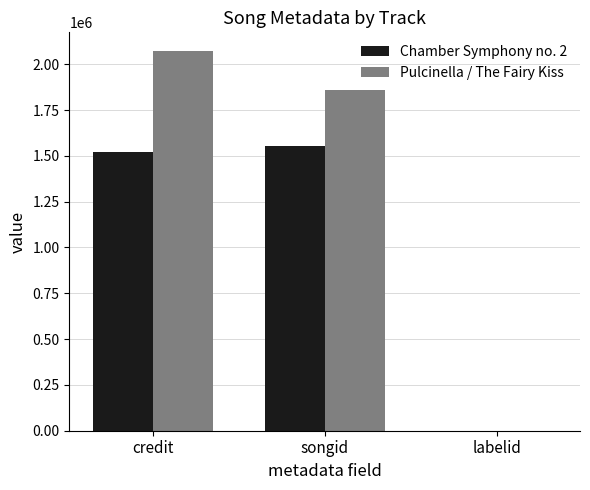

At which category is the sum across all series the highest?

credit